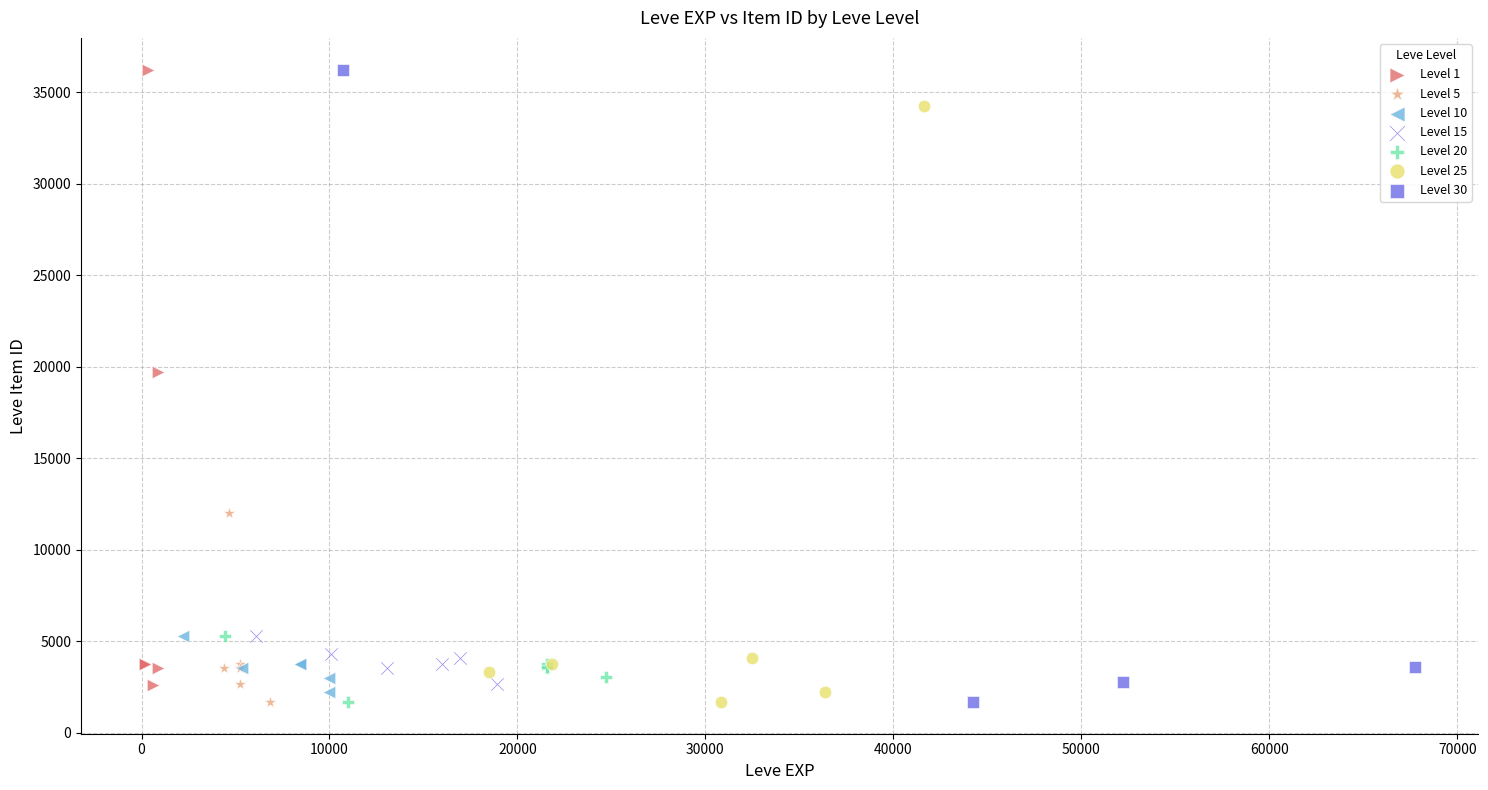

What are all the series names shown in the legend?

Level 1, Level 5, Level 10, Level 15, Level 20, Level 25, Level 30